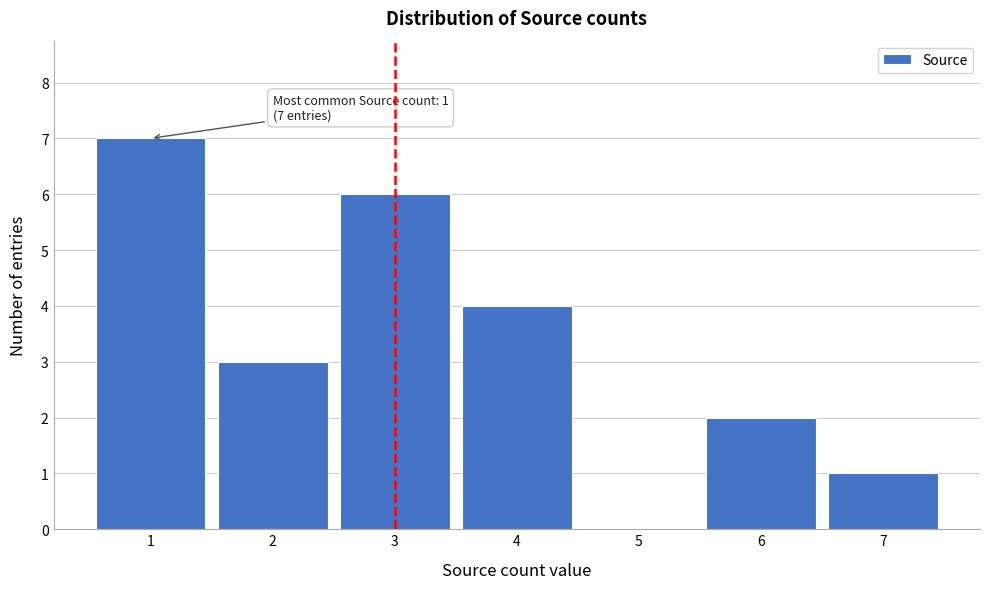

Reading left to right, transcribe all the data shown in this chart.

1=7	2=3	3=6	4=4	5=0	6=2	7=1